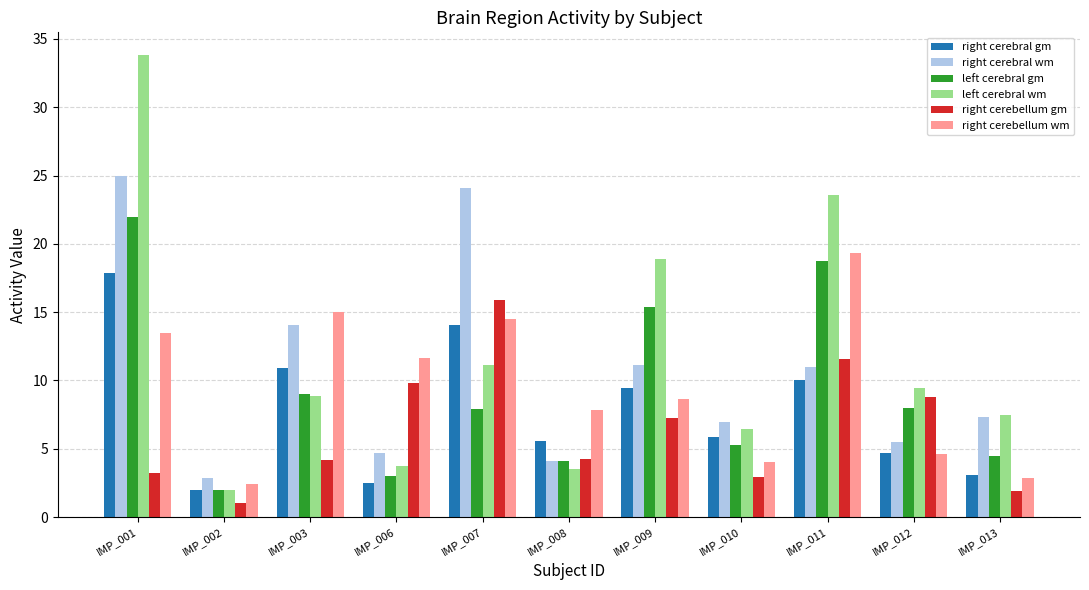

Between IMP_002 and IMP_006, which series saw the biggest shift?

right cerebellum wm